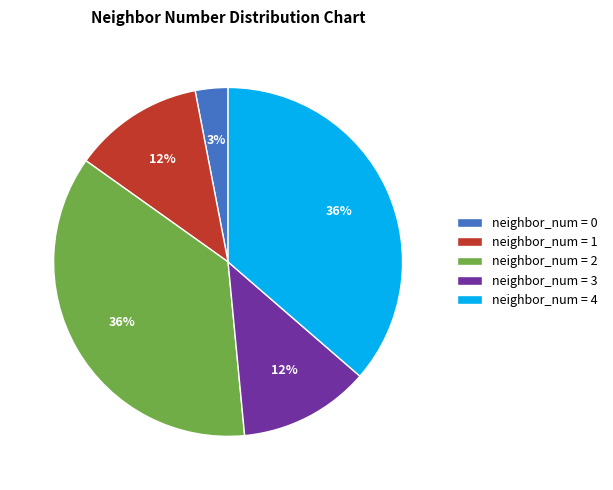

Is there a majority slice in this chart?

No